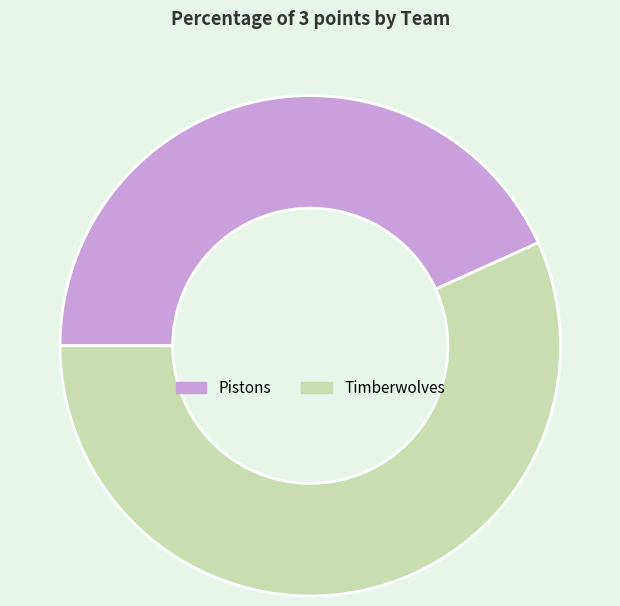

Which slice represents more than half of the pie?

Timberwolves